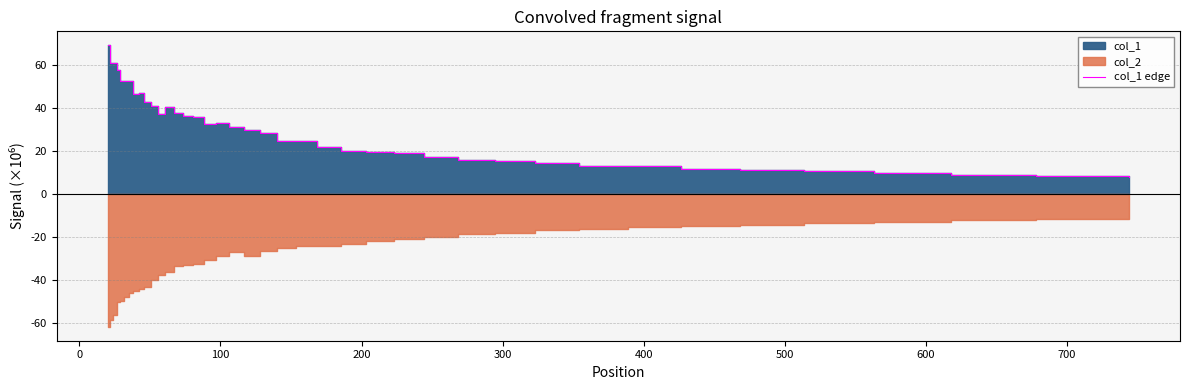

What is the difference between the maximum and minimum values?

61402416.1